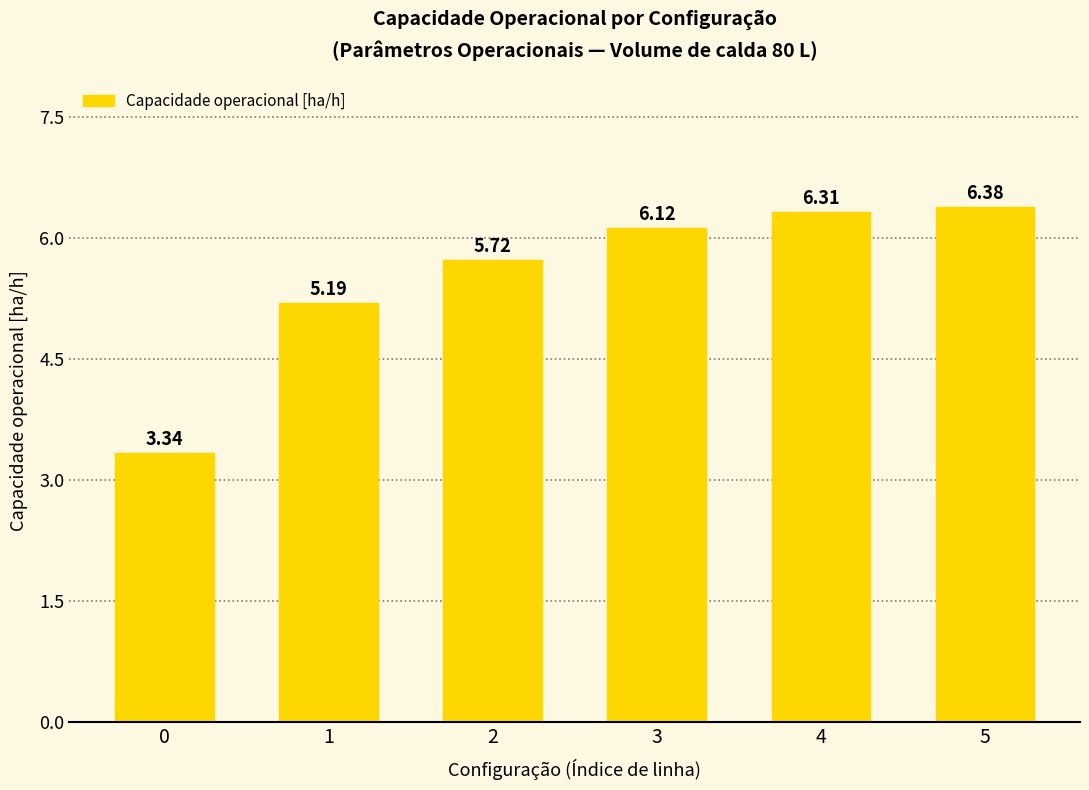

What is the sum of the values at 3 and 5?

12.5